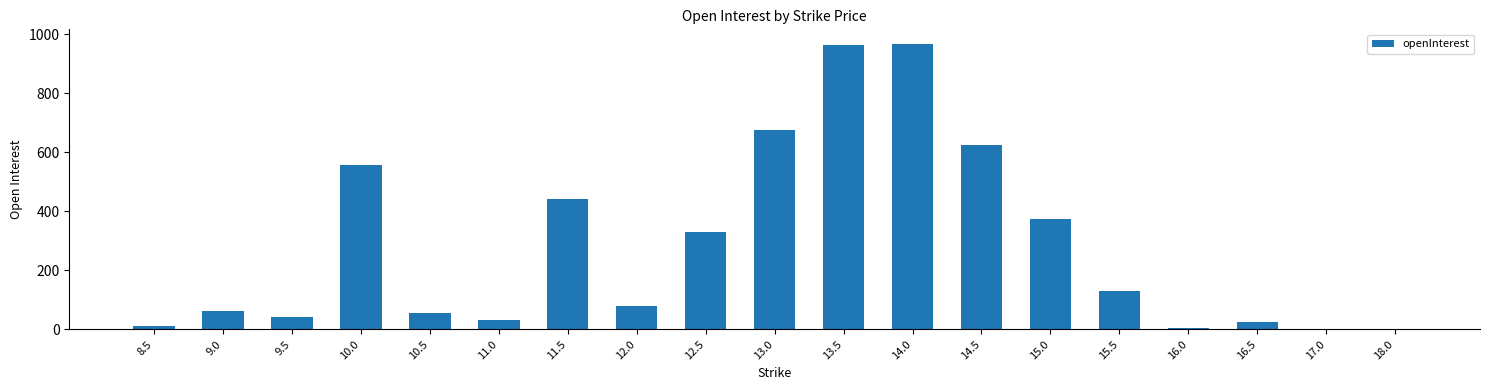

What is the sum of all values?

5376